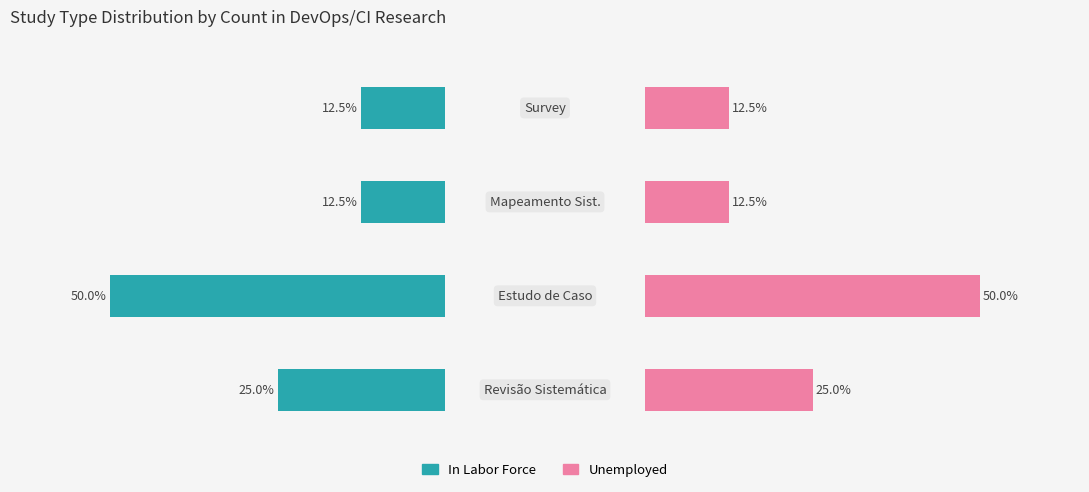

Which series has the largest total across all categories?

In Labor Force